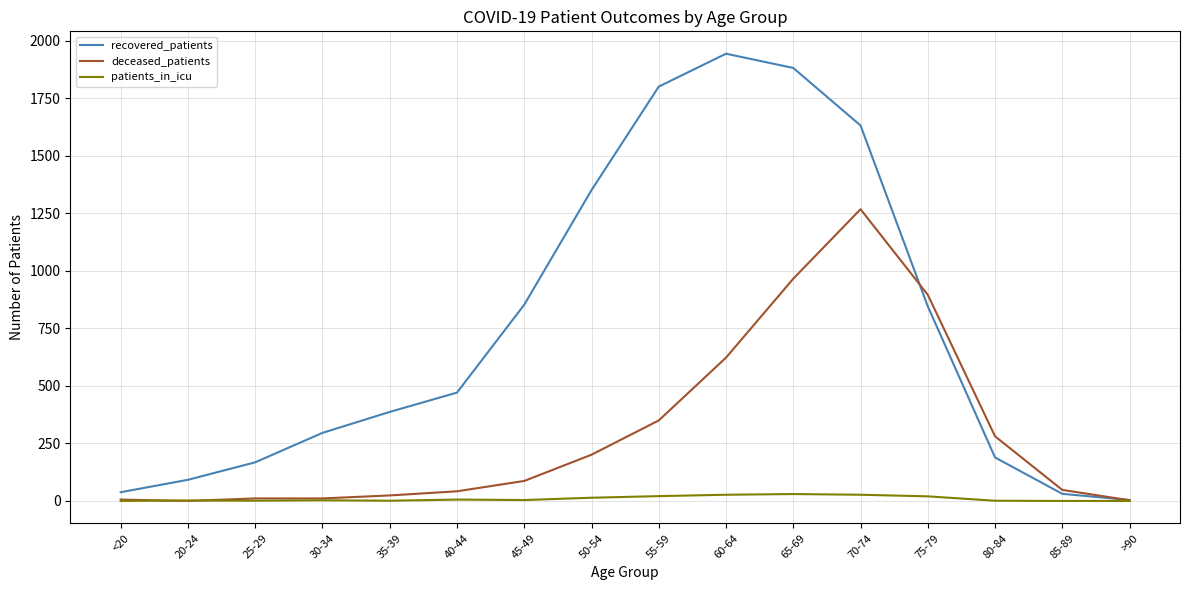

Which series has the largest total across all categories?

recovered_patients